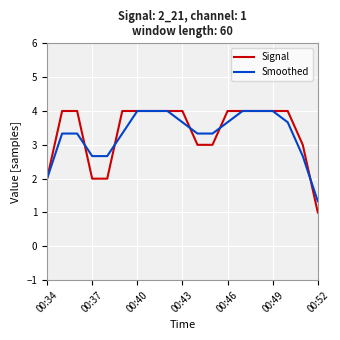

How many lines are shown in the chart?

2